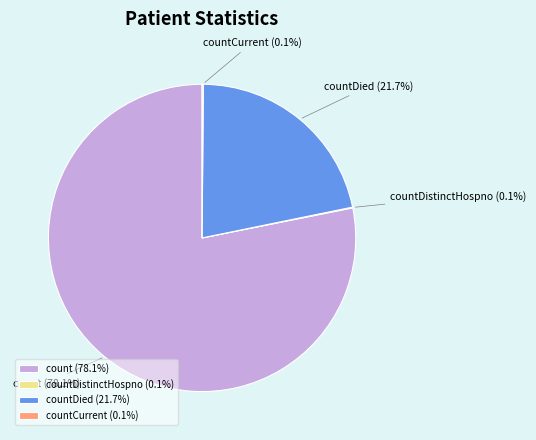

Is the sum of countDied and count greater than half?

Yes